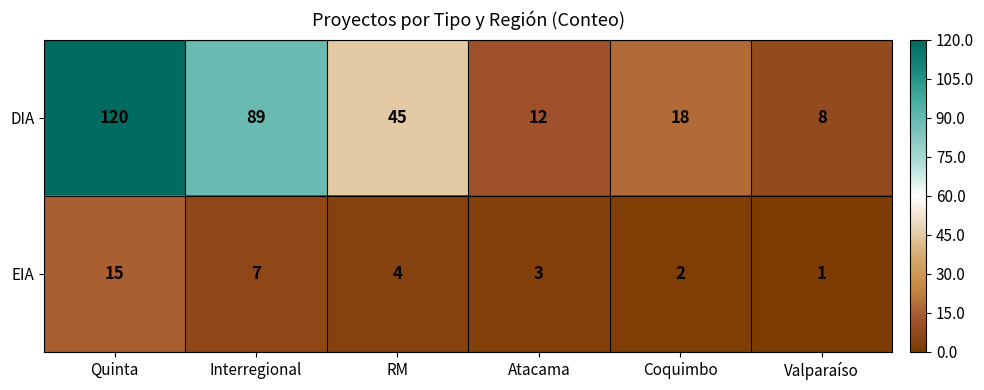

Which category has the lowest value in the EIA series?

Valparaíso